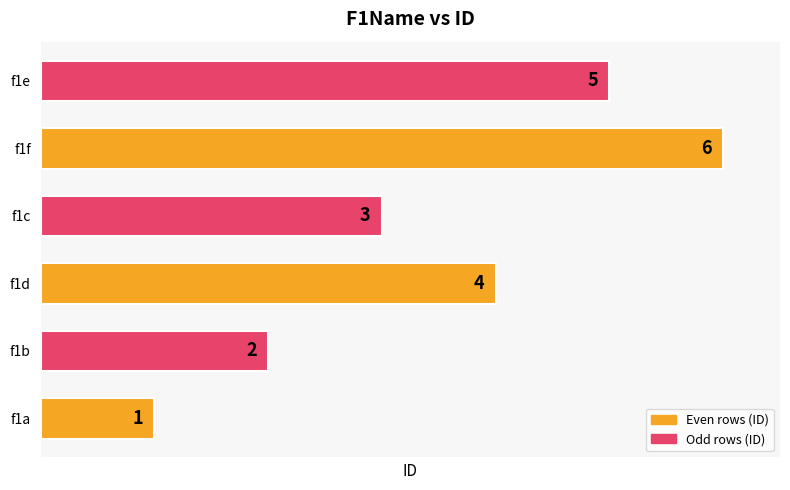

How many values are below 4?

3